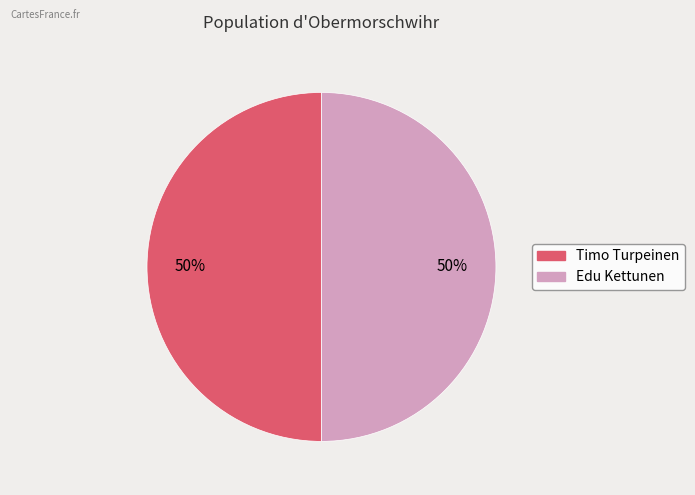

To the nearest percent, what is the average slice percentage?

50%